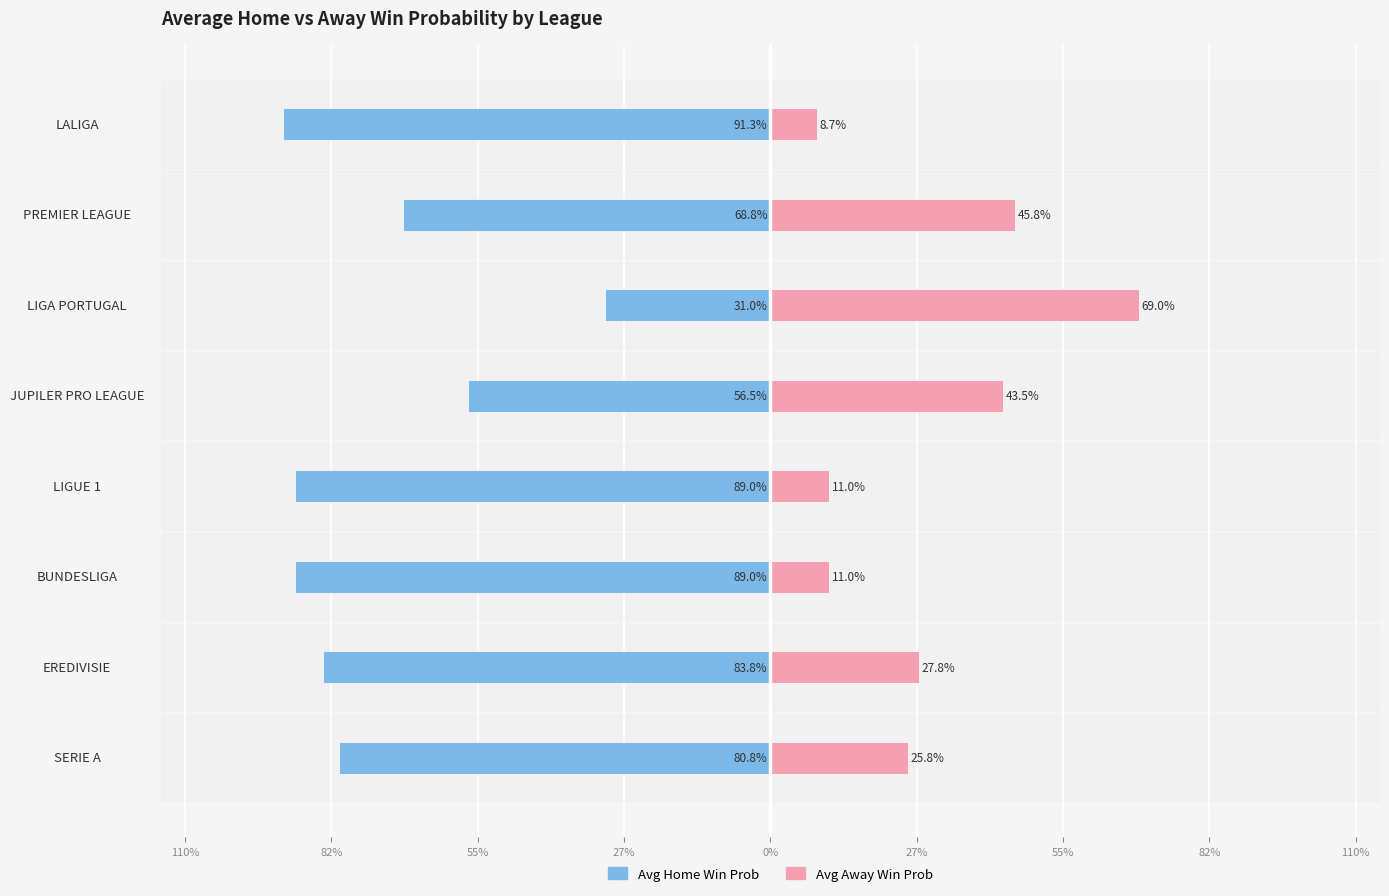

What is the spread (max minus min) of values at BUNDESLIGA?

1.0